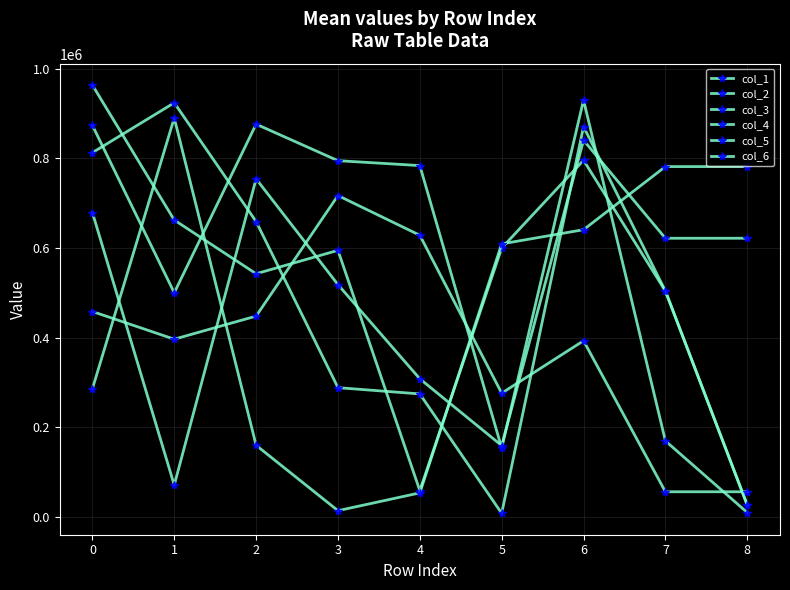

How many intersections are there between col_2 and col_3?

5